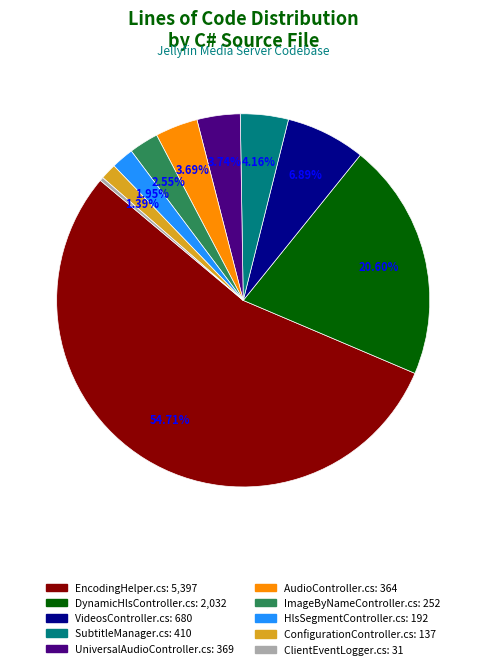

What percentage is the VideosController.cs slice, to the nearest percent?

7%